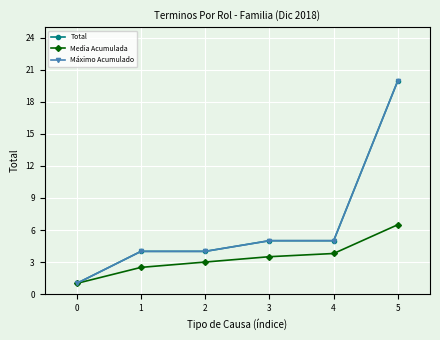

Is this an area chart (filled region under the line)?

No